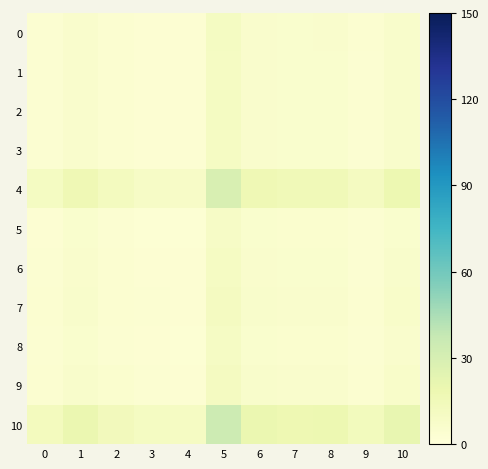

Between 0 and 3, which series saw the biggest shift?

10